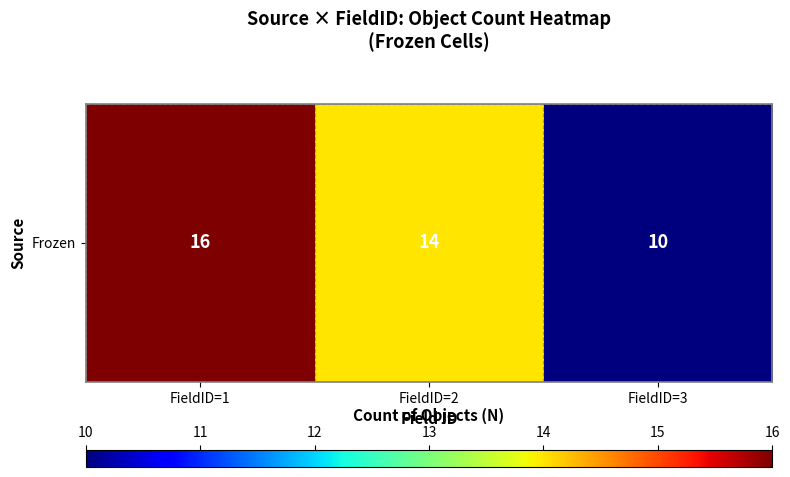

Between FieldID=1 and FieldID=3, which is larger?

FieldID=1